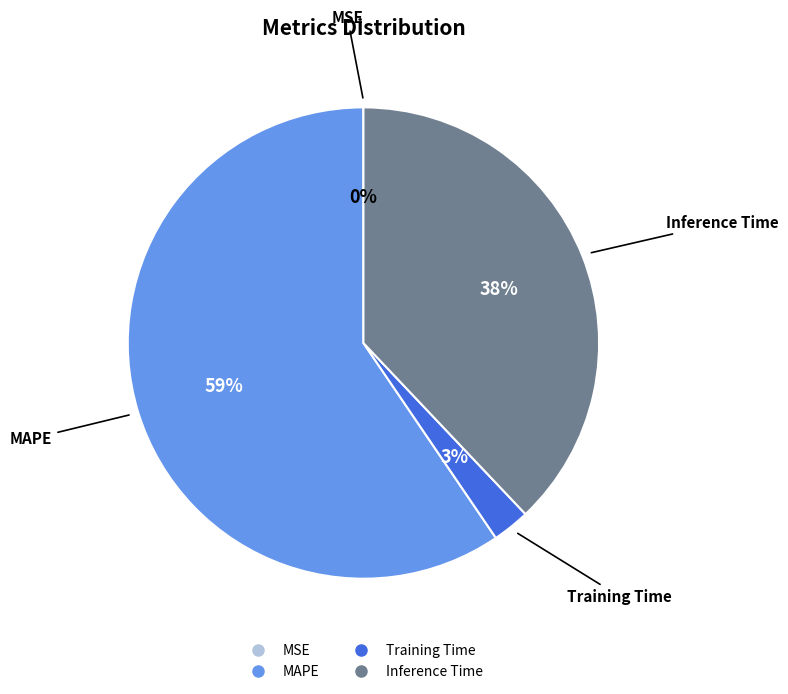

Is the sum of Inference Time and MAPE greater than half?

Yes